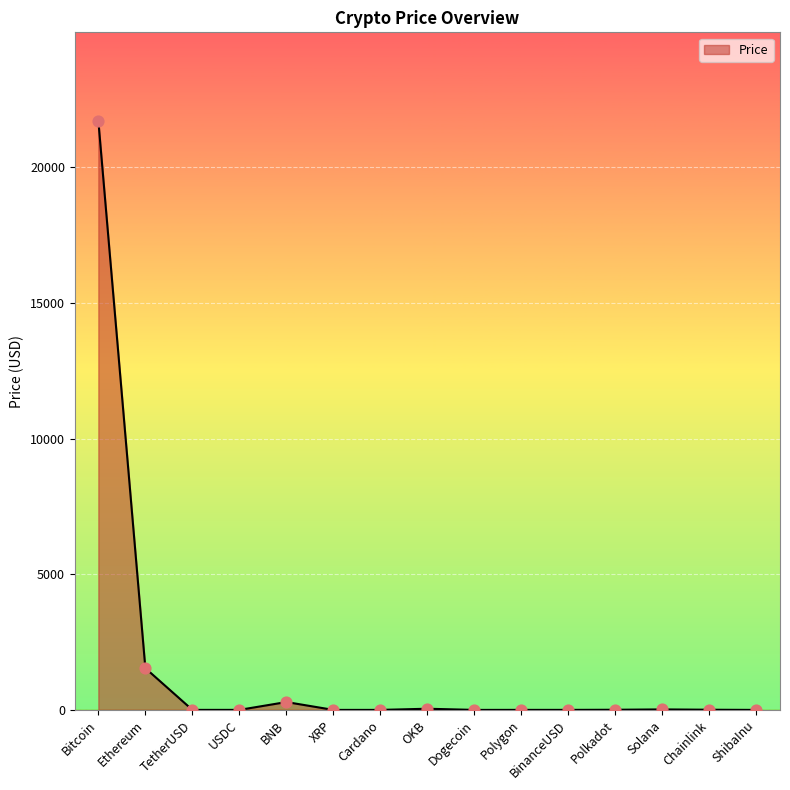

What is the change in value from Ethereum to ShibaInu?

-1538.3